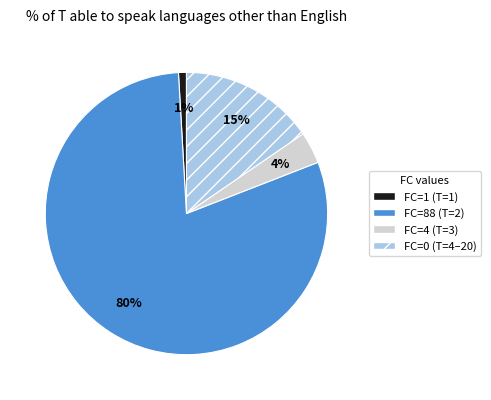

Does any single category account for the majority?

Yes